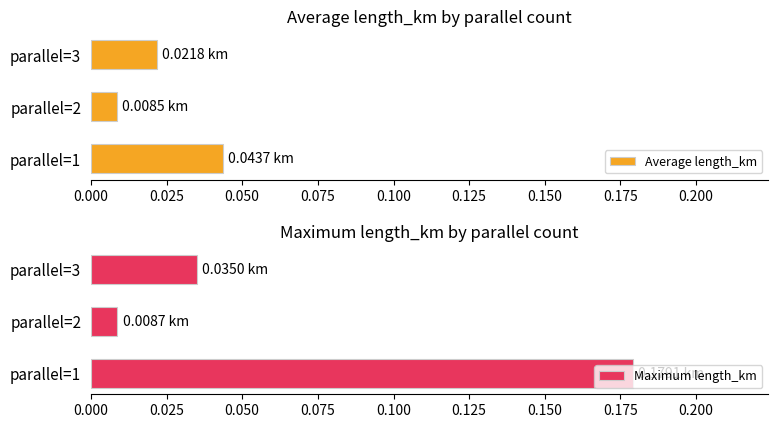

List the labels in order of Average length_km value, smallest first.

parallel=2, parallel=3, parallel=1